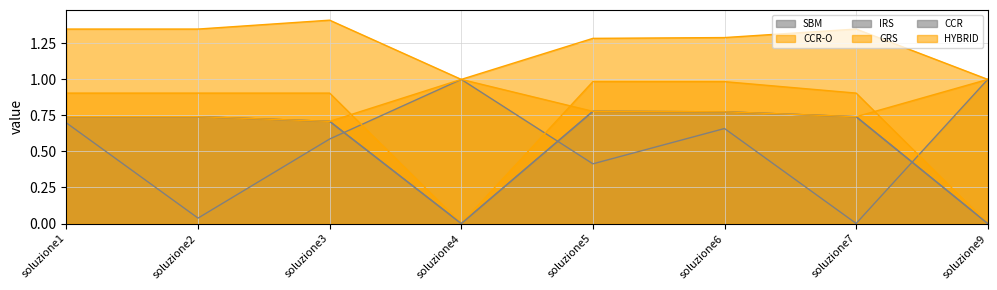

What is the average value of the CCR-O series?

1.3